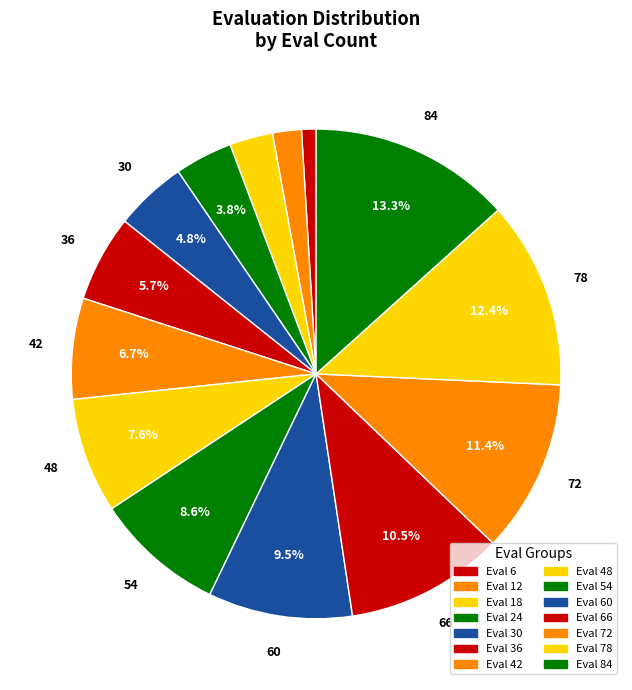

Which slice is the smallest?

6